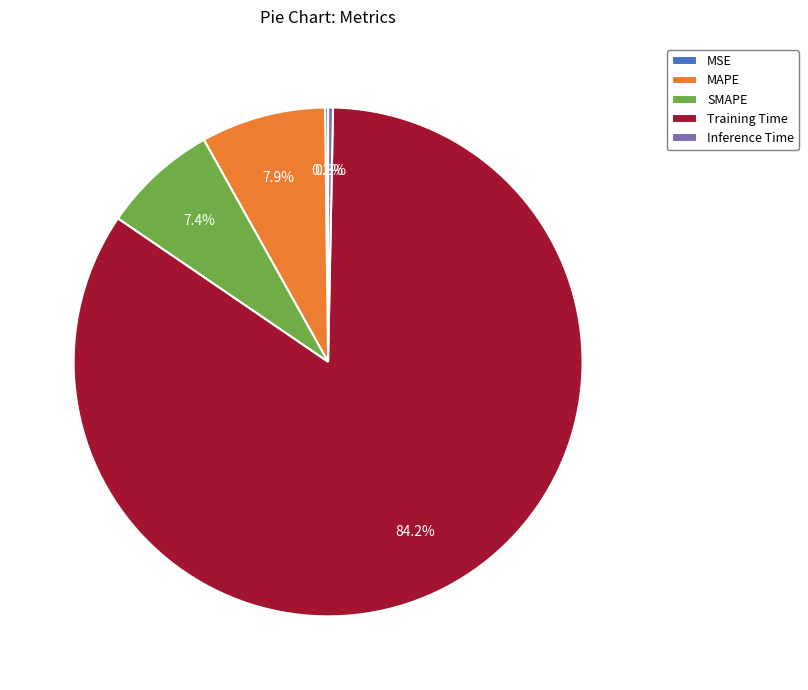

Is the sum of Inference Time and SMAPE greater than half?

No